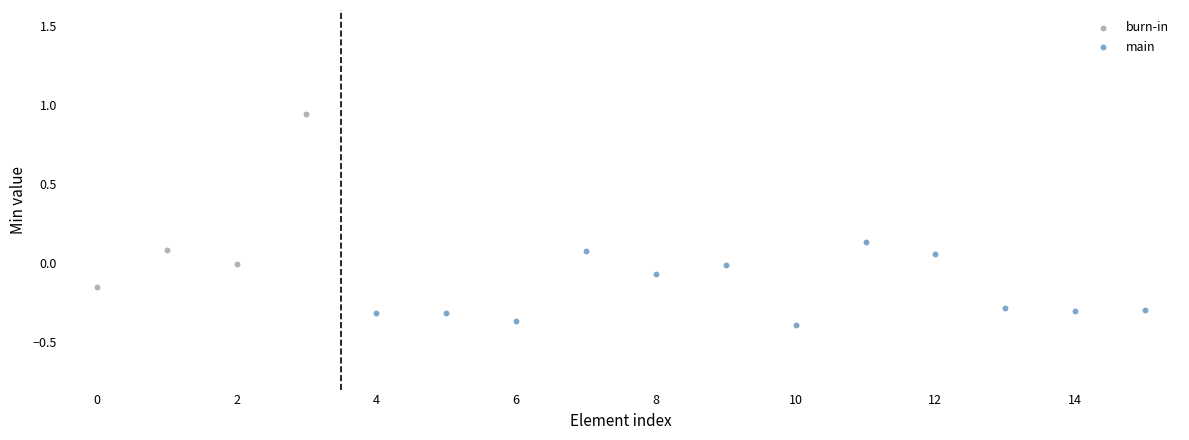

Which series contains the lowest Y value?

main